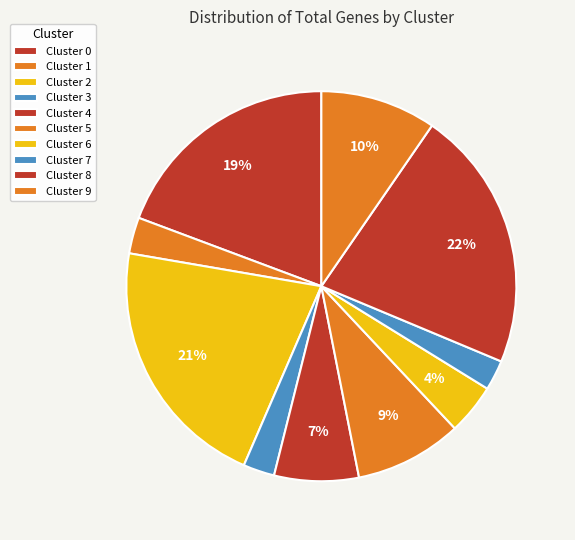

How many slices are in this pie chart?

10